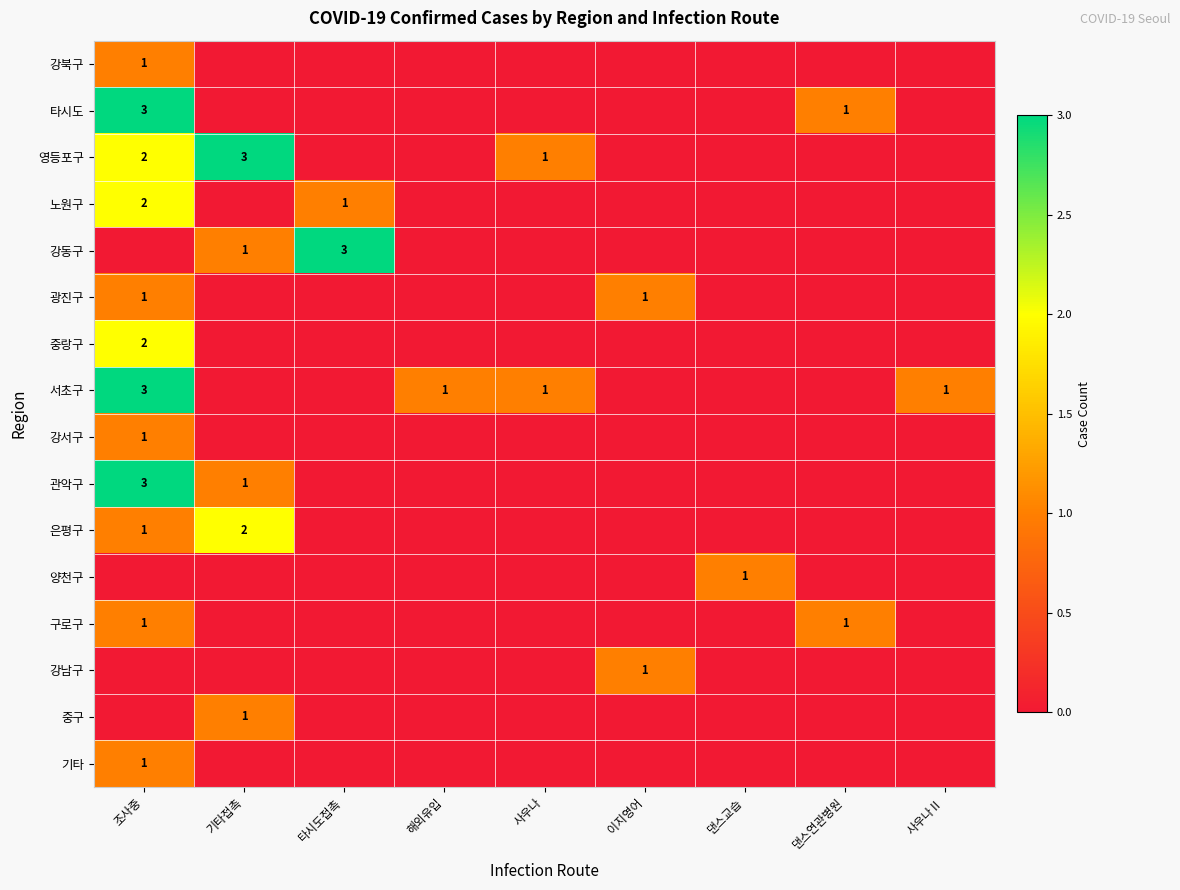

True or false: 서초구 has a value of 5 at 조사중.

False